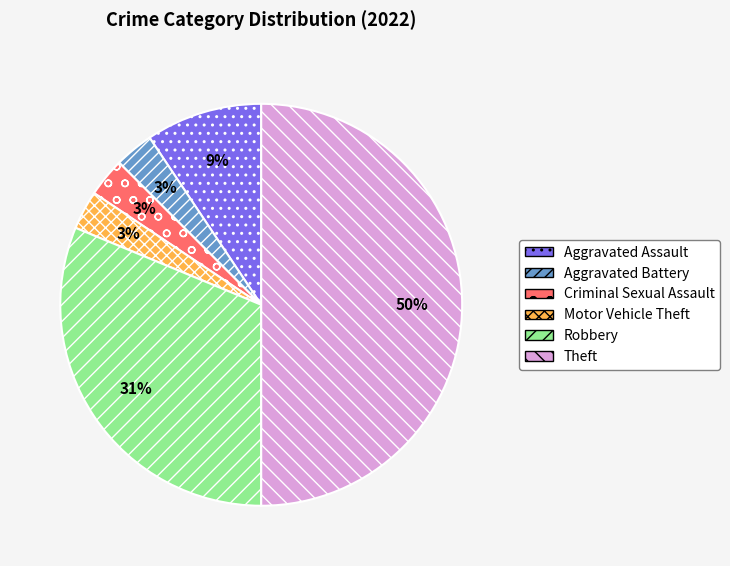

Which category has the biggest portion of the pie?

Theft